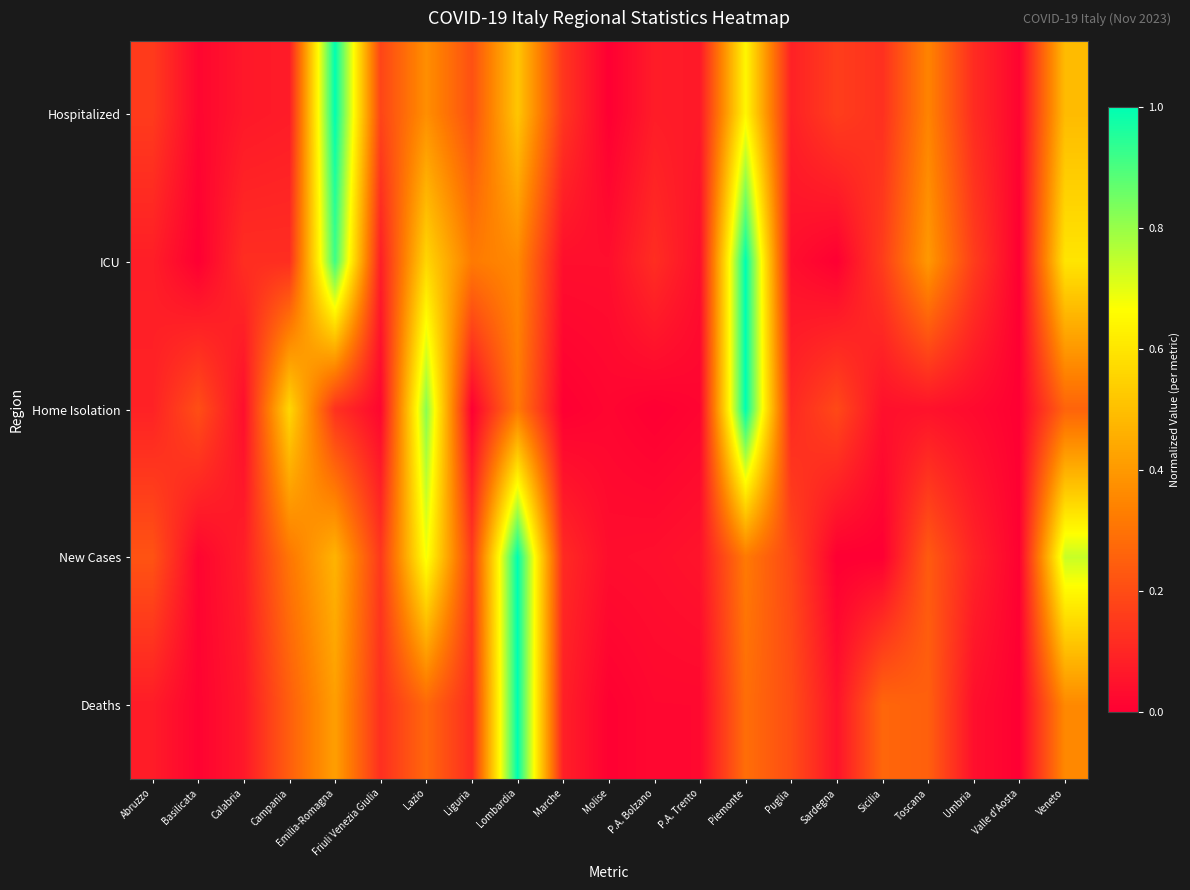

What is the spread (max minus min) of values at Abruzzo?

0.1